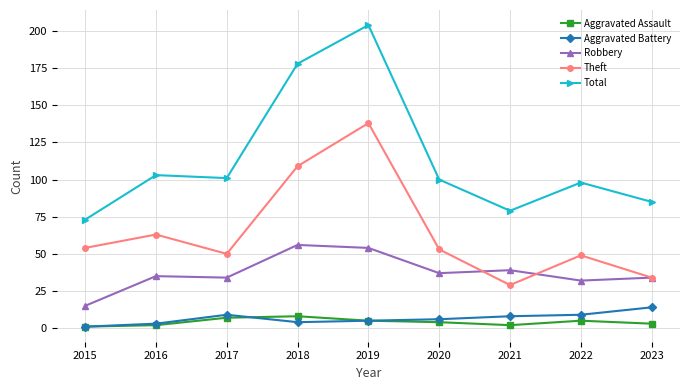

What is the value of the Theft point at the 2nd from the left?

63